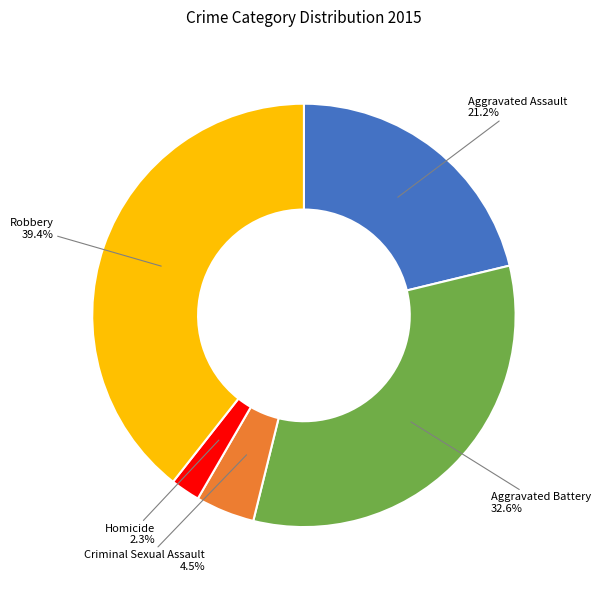

Does any single category account for the majority?

No